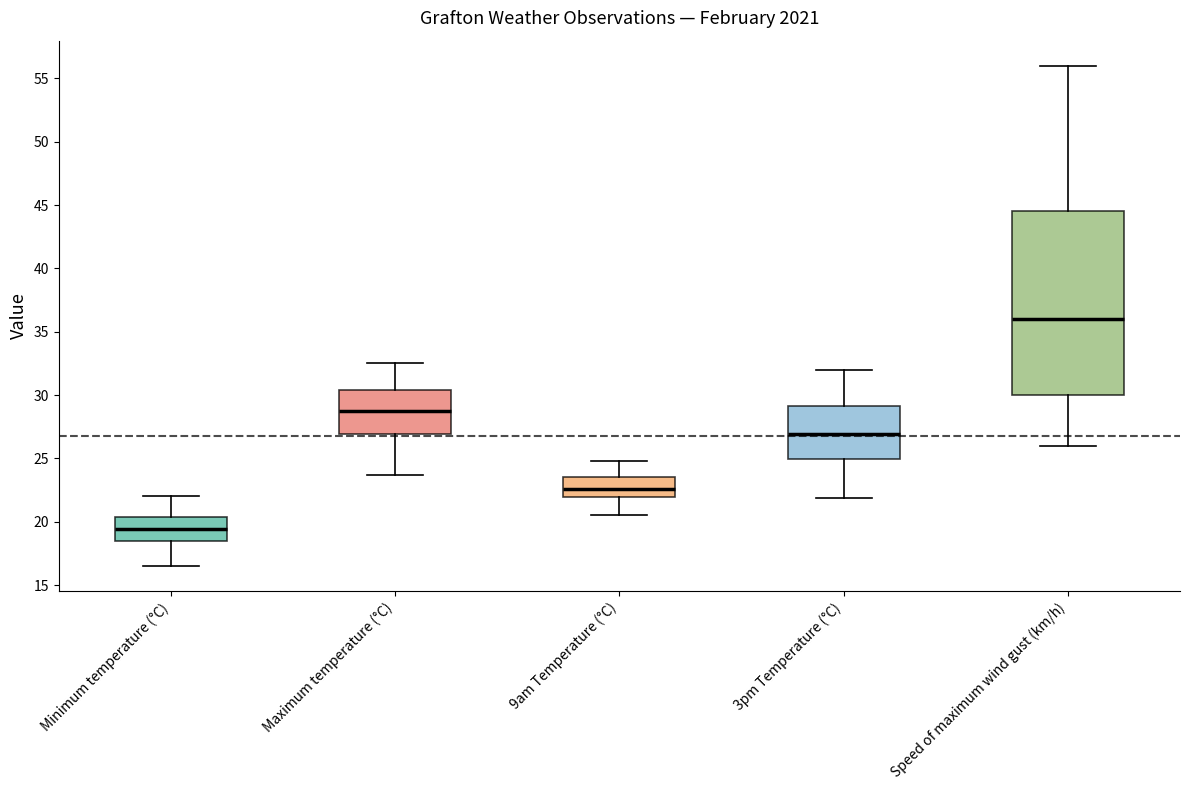

Where does the median line of the box for 9am Temperature (°C) sit on the y-axis? The values are not printed on the chart, so give them approximately, as read against the axis.

22.5